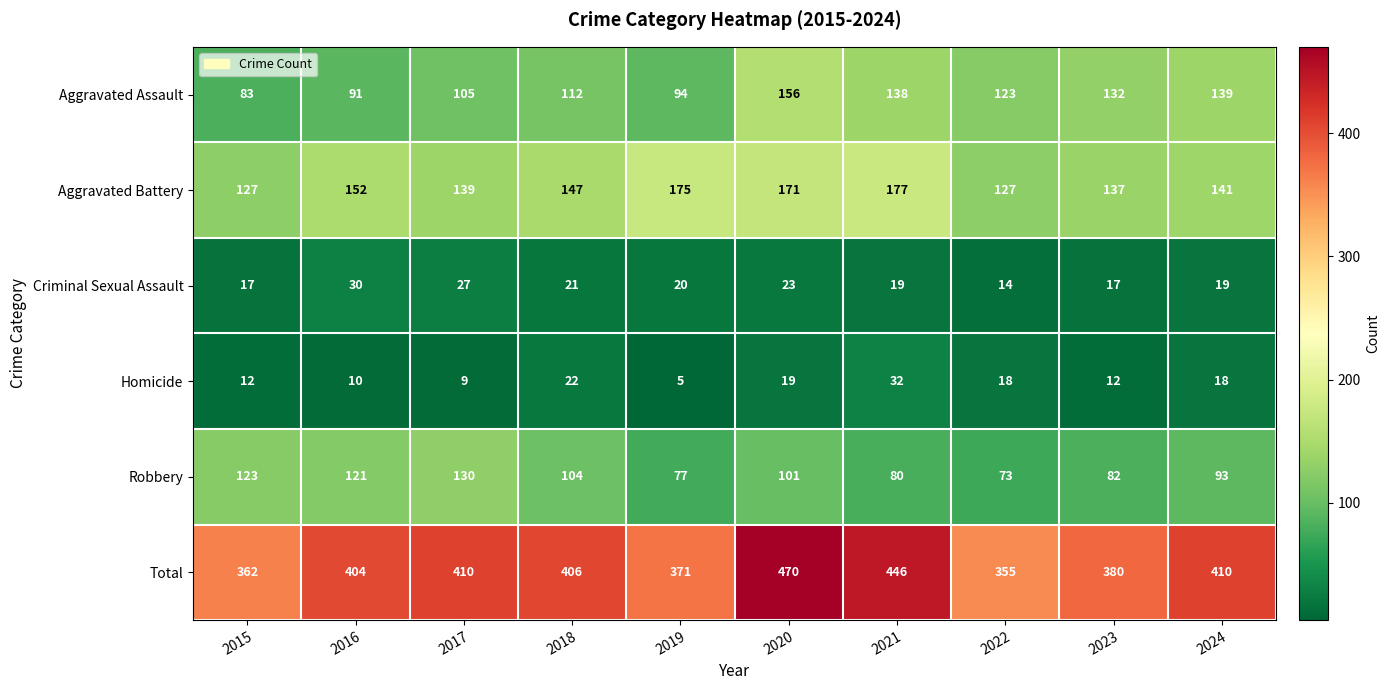

Is it true that Robbery equals 145 at 2018?

False